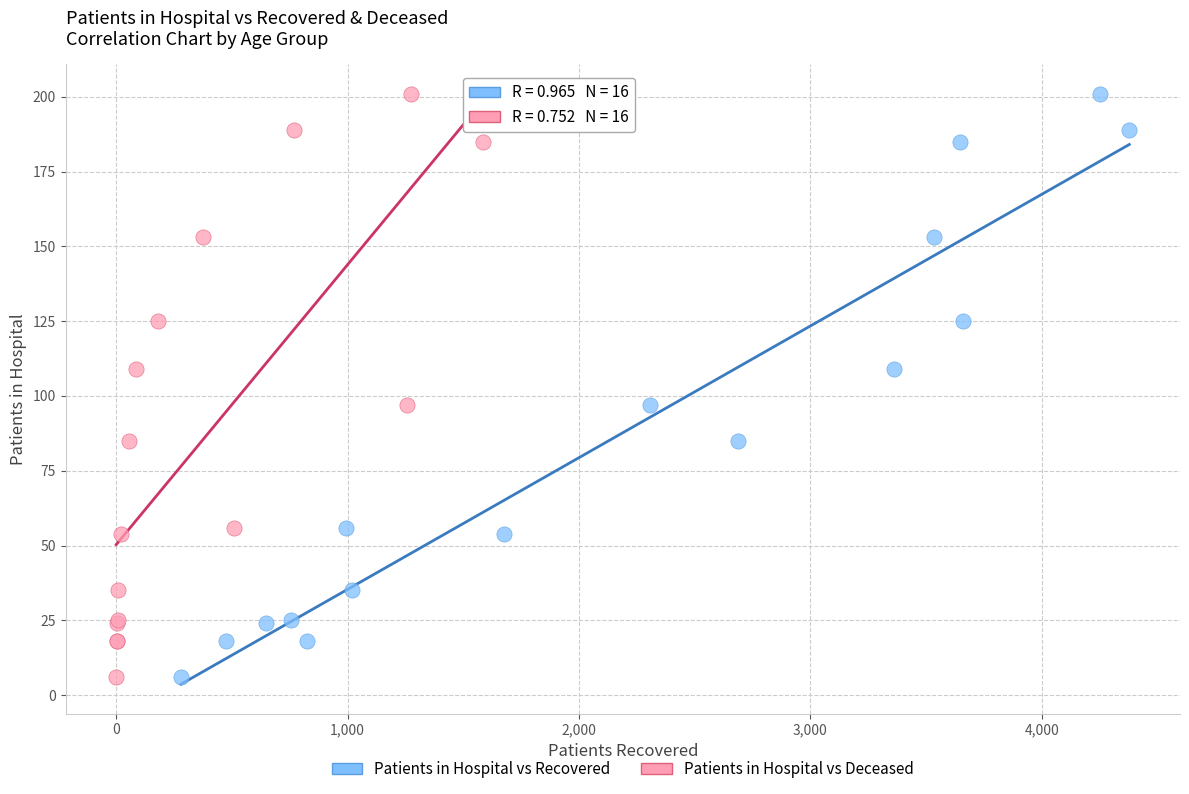

What are all the series names shown in the legend?

Patients in Hospital vs Recovered, Patients in Hospital vs Deceased